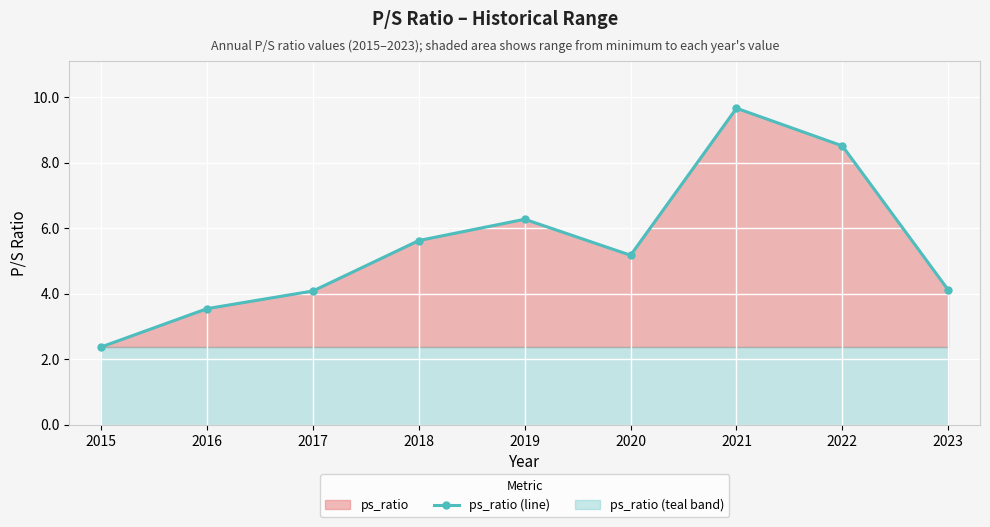

What is the change in value from 2019 to 2023?

-2.2